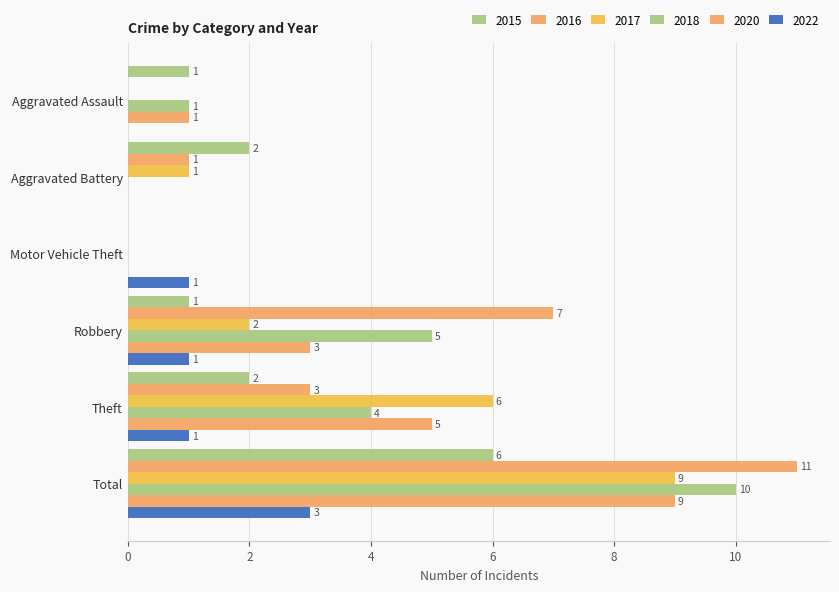

Count the number of data series in this chart.

6